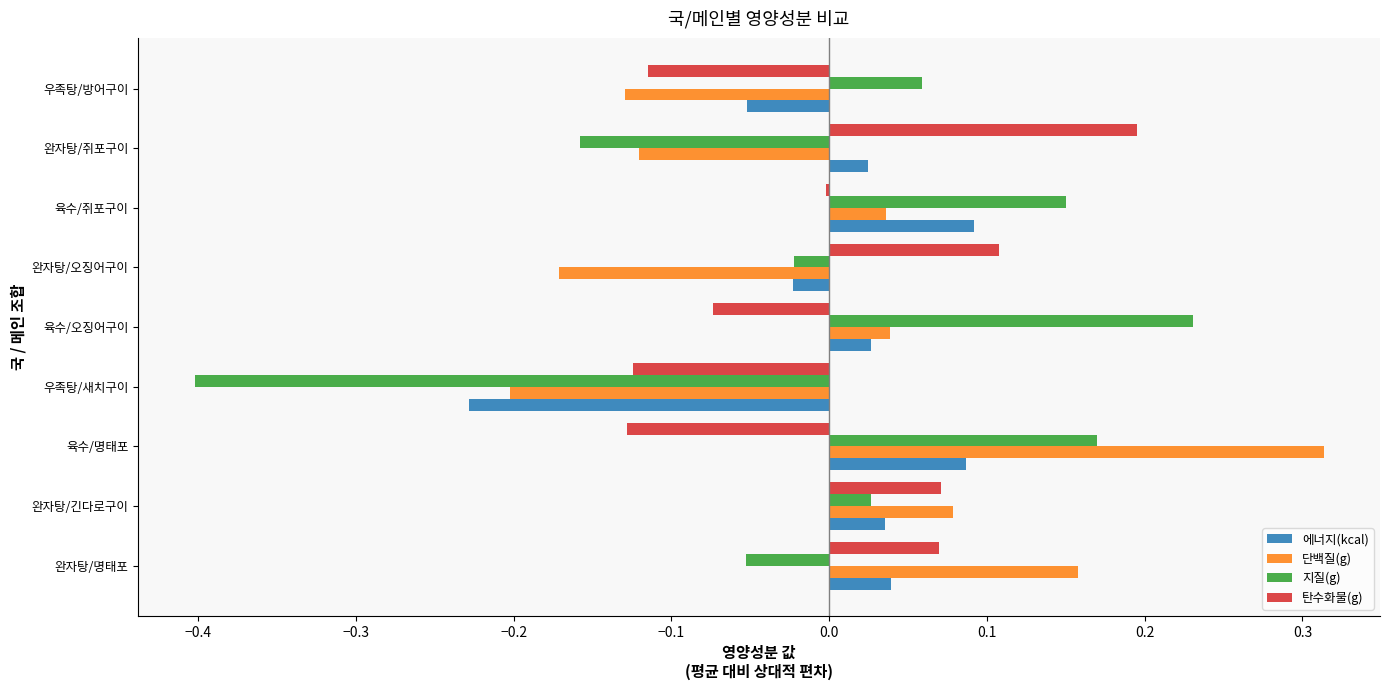

At which category is the sum across all series the highest?

육수/명태포